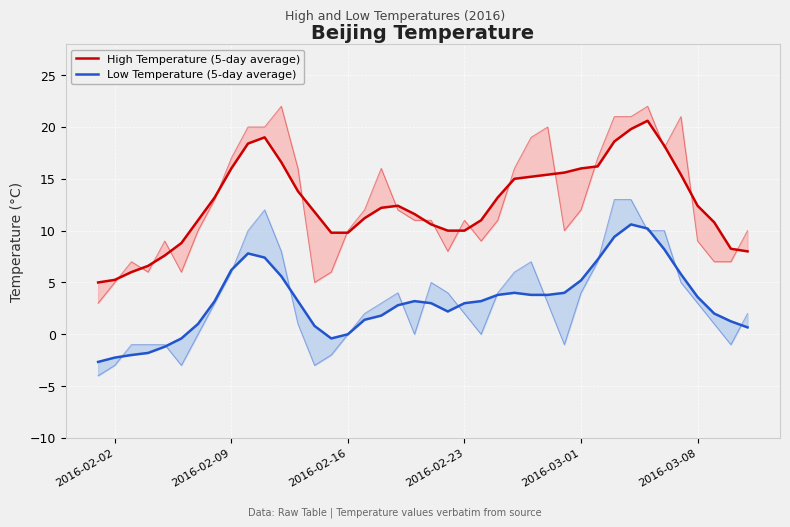

How many values in the Low Temperature (5-day average) series are below 3?

17